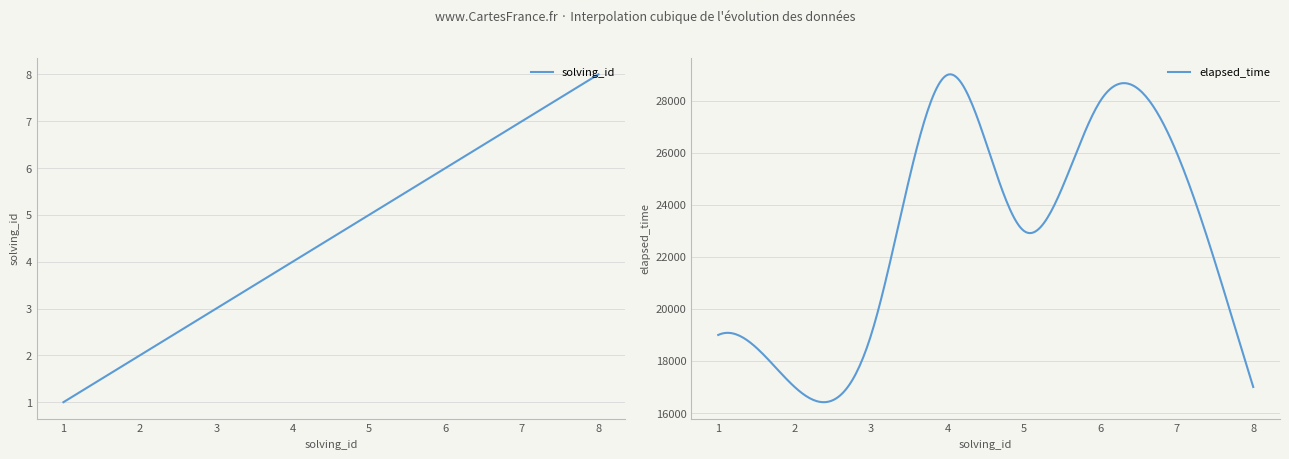

How many values in the elapsed_time series exceed 23000?

3